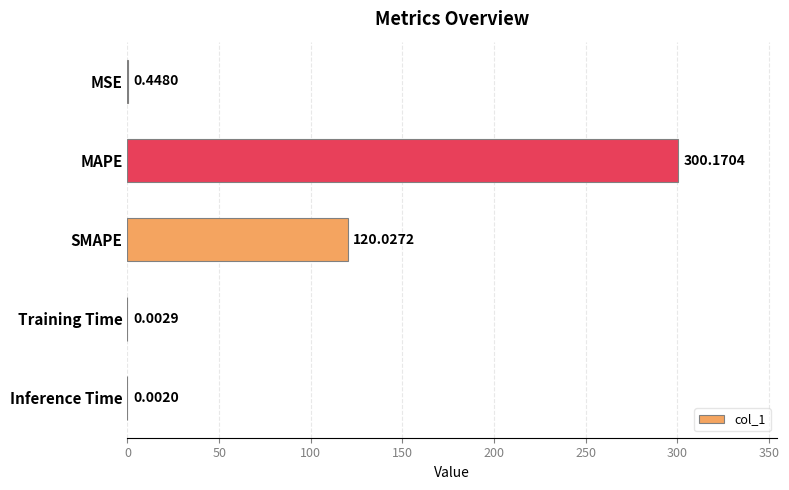

Which category has the highest value across all series?

MAPE